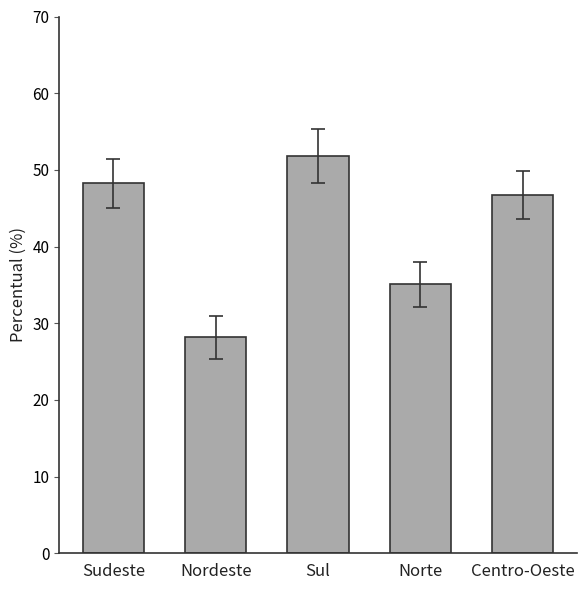

List the labels in order of value, smallest first.

Nordeste, Norte, Centro-Oeste, Sudeste, Sul